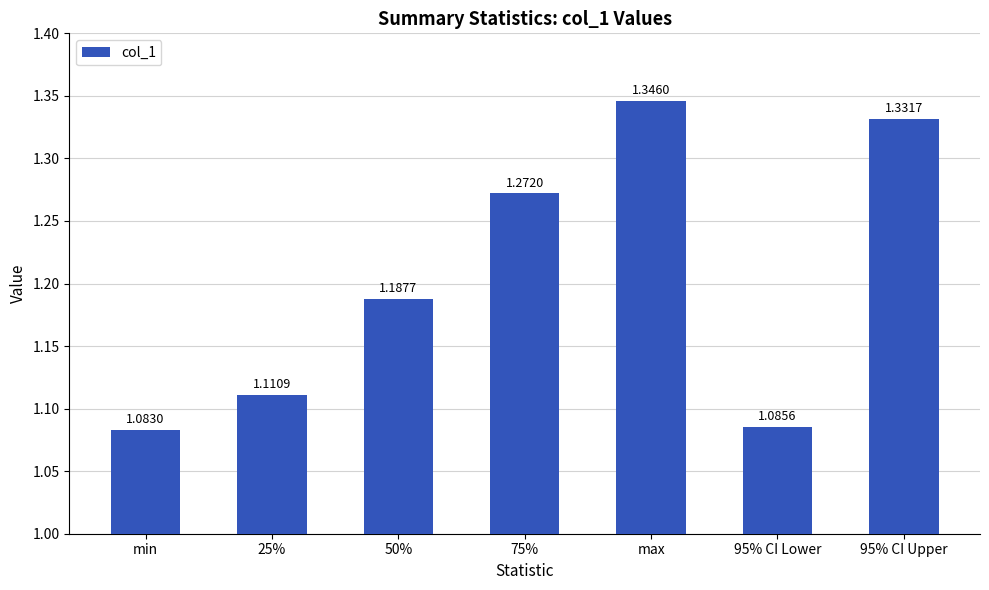

Between 75% and 50%, which is larger?

75%